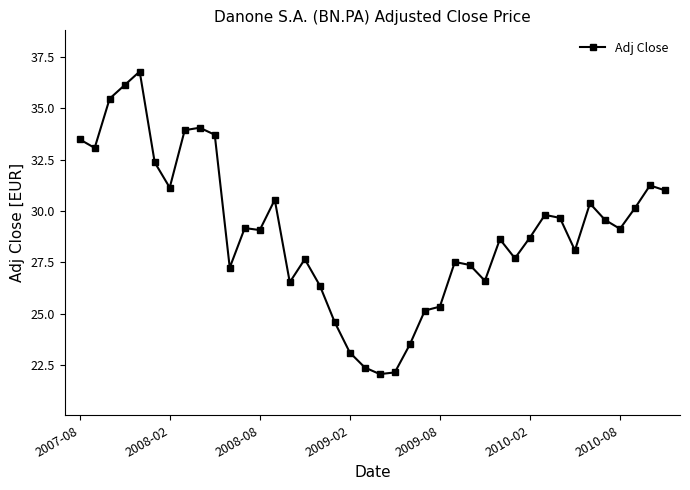

True or false: there are more than 0 points higher than both neighbors.

True